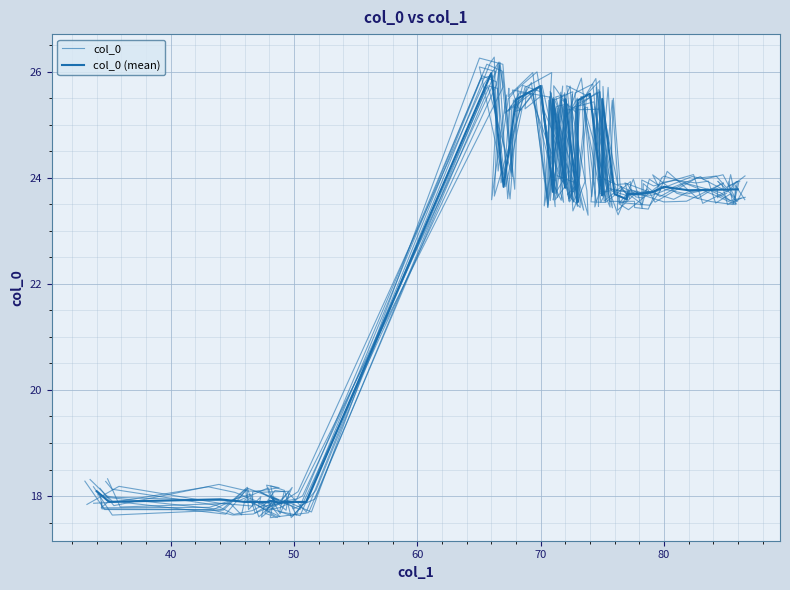

What is the lowest value of the col_0 series?

17.7